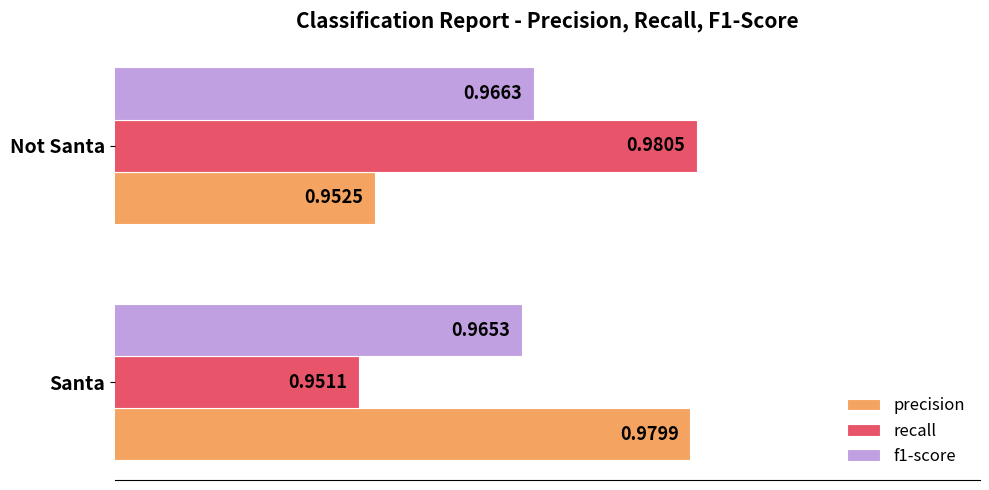

At which category is the sum across all series the highest?

Not Santa